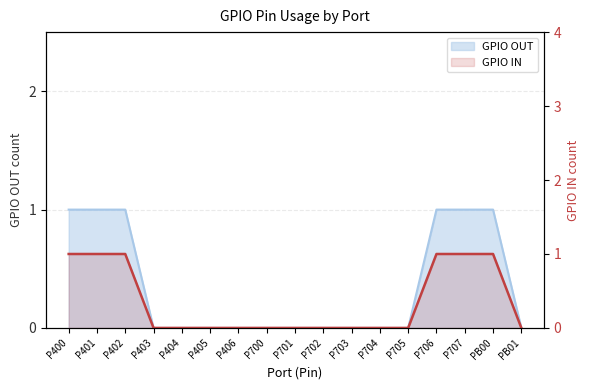

At which category does the chart reach its peak across all series?

P400